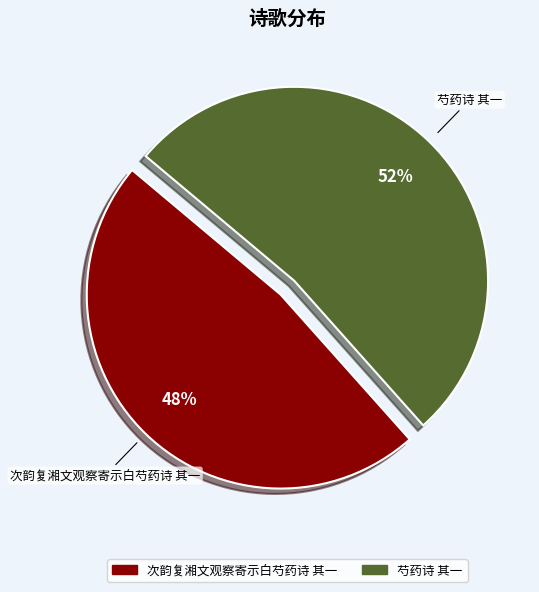

What percentage is the 次韵复湘文观察寄示白芍药诗 其一 slice, to the nearest percent?

48%